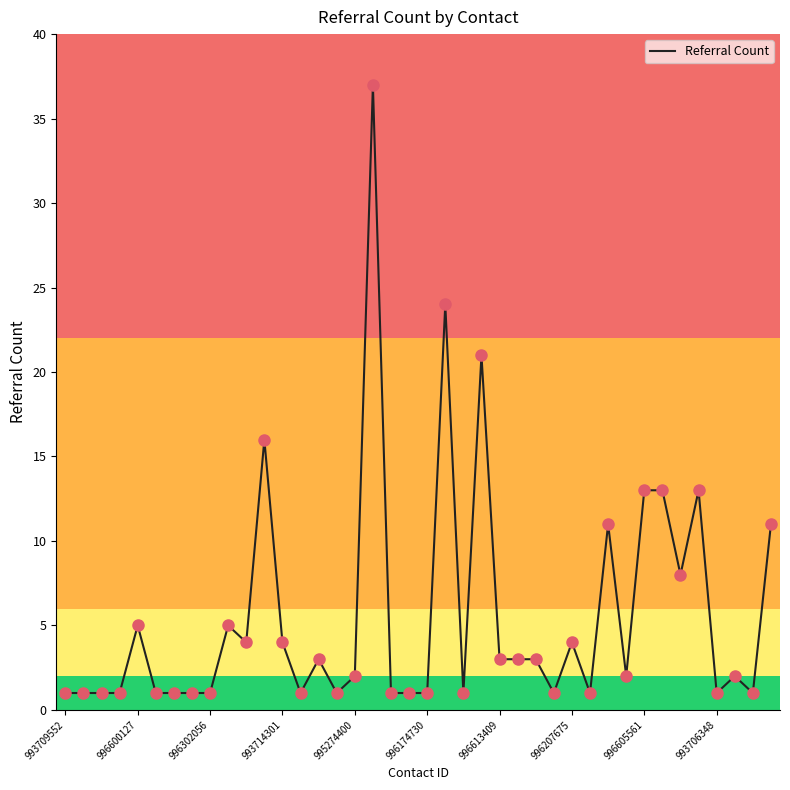

What is the difference between the maximum and minimum values?

36